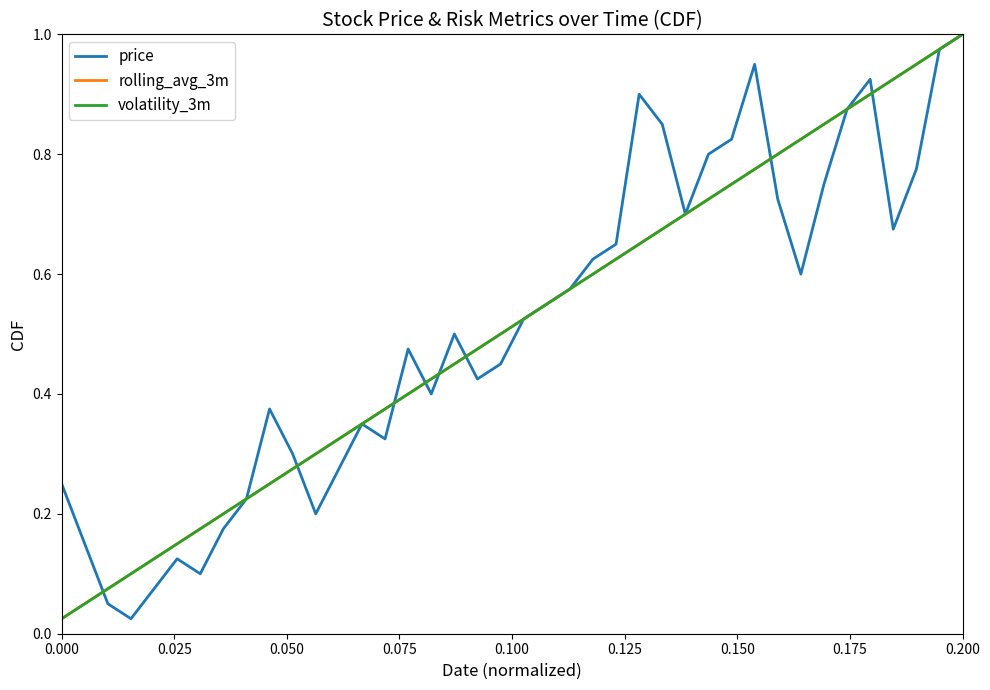

Does the chart have visible grid lines?

No